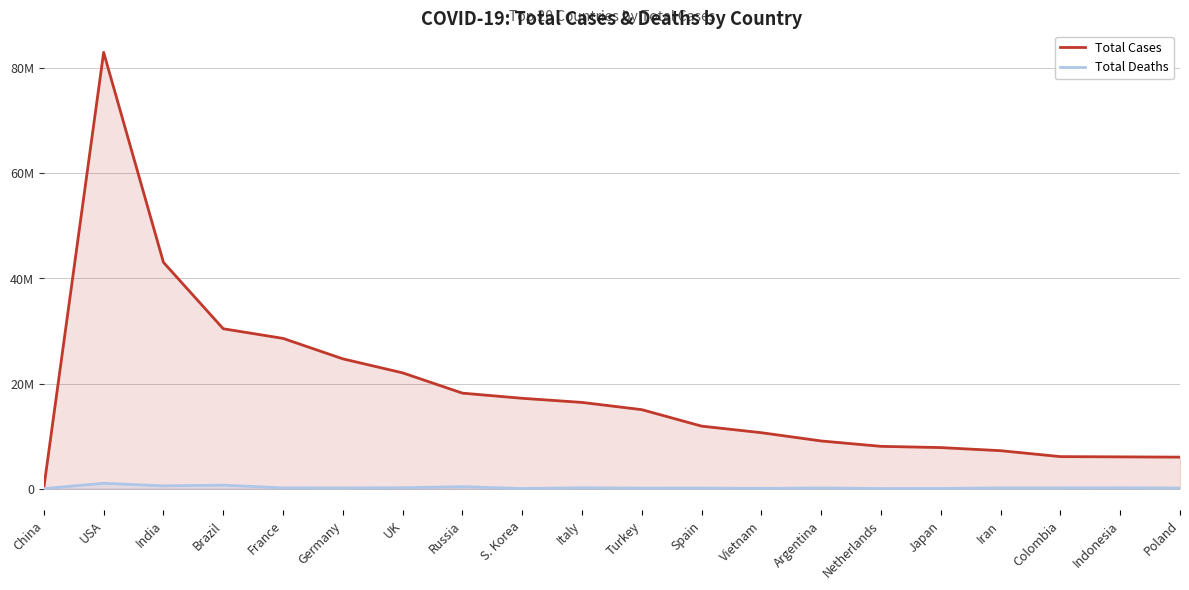

Count the number of categories in the chart.

20